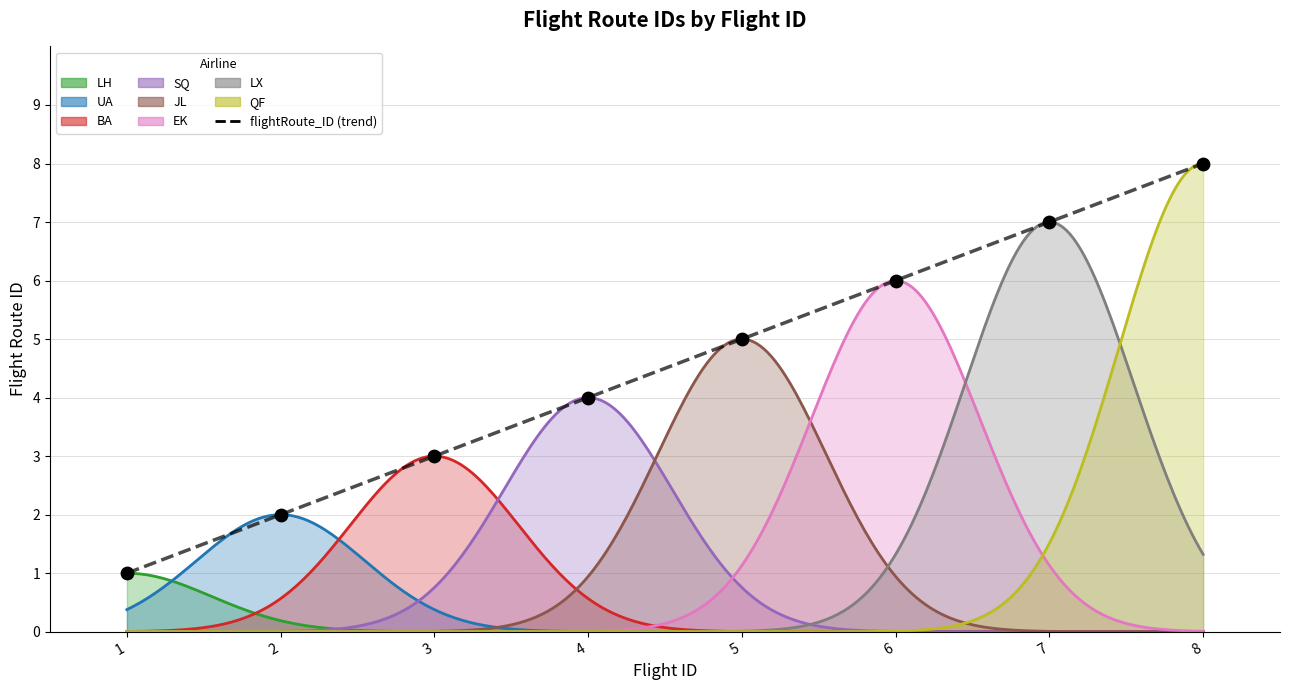

What is the change in value from 3 to 7?

+4